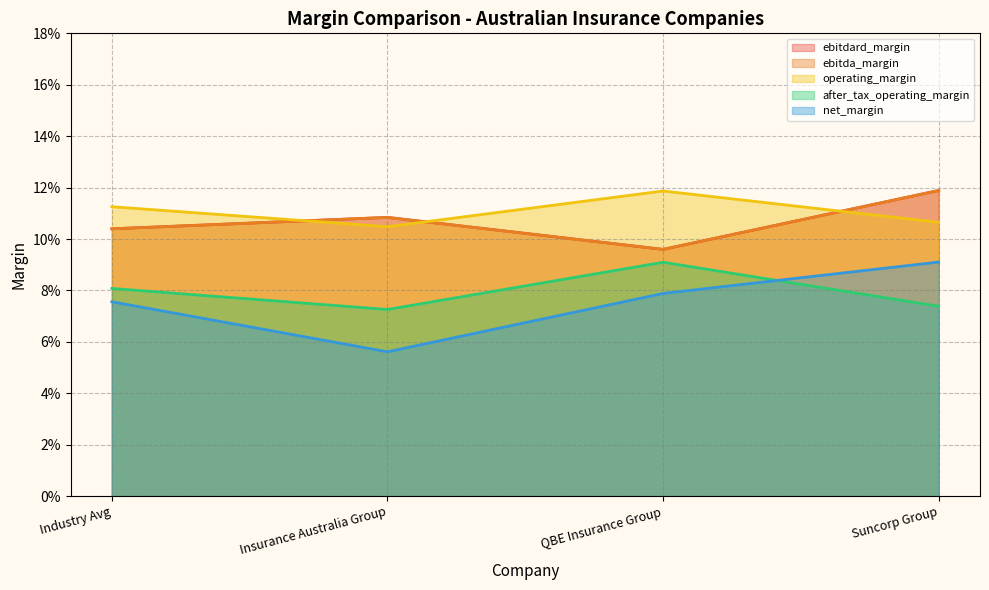

At how many categories does at least one series exceed 0?

4